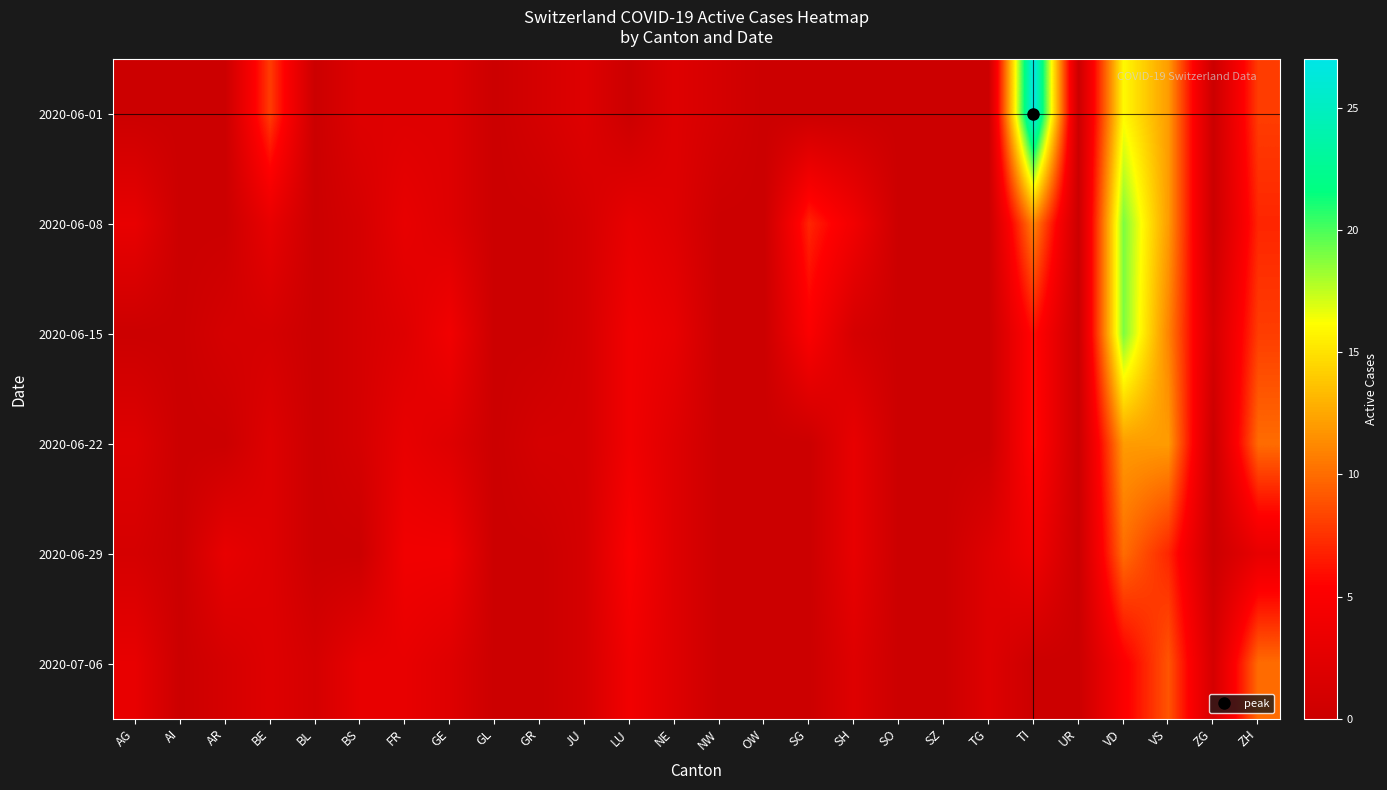

How many series are shown in this chart?

6